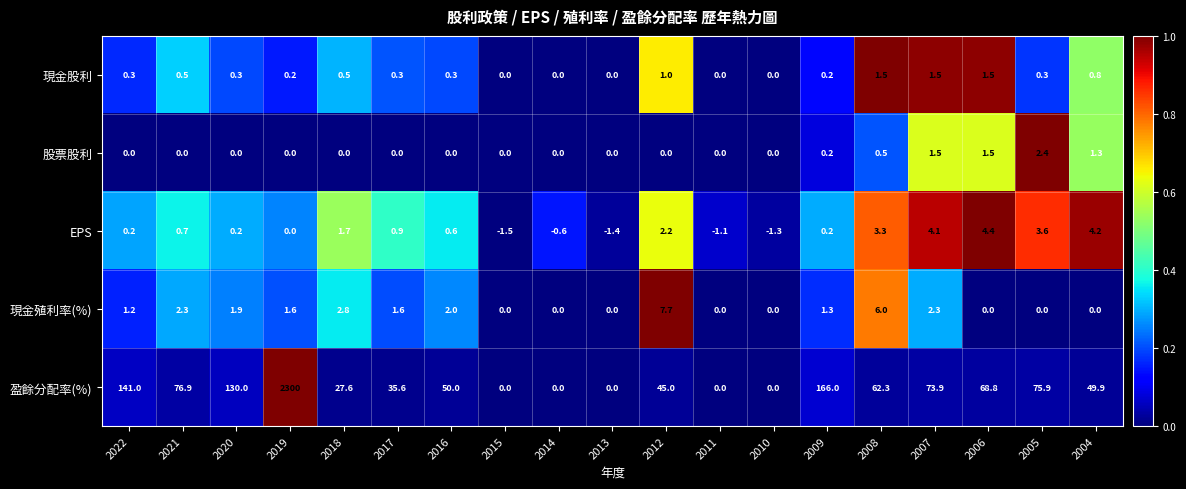

List the series in order of their peak value, lowest first.

現金股利, 股票股利, EPS, 現金殖利率(%), 盈餘分配率(%)